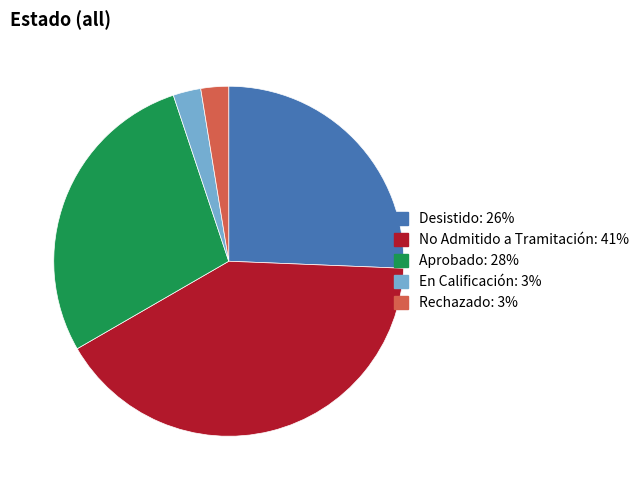

How many segments does this pie chart have?

5